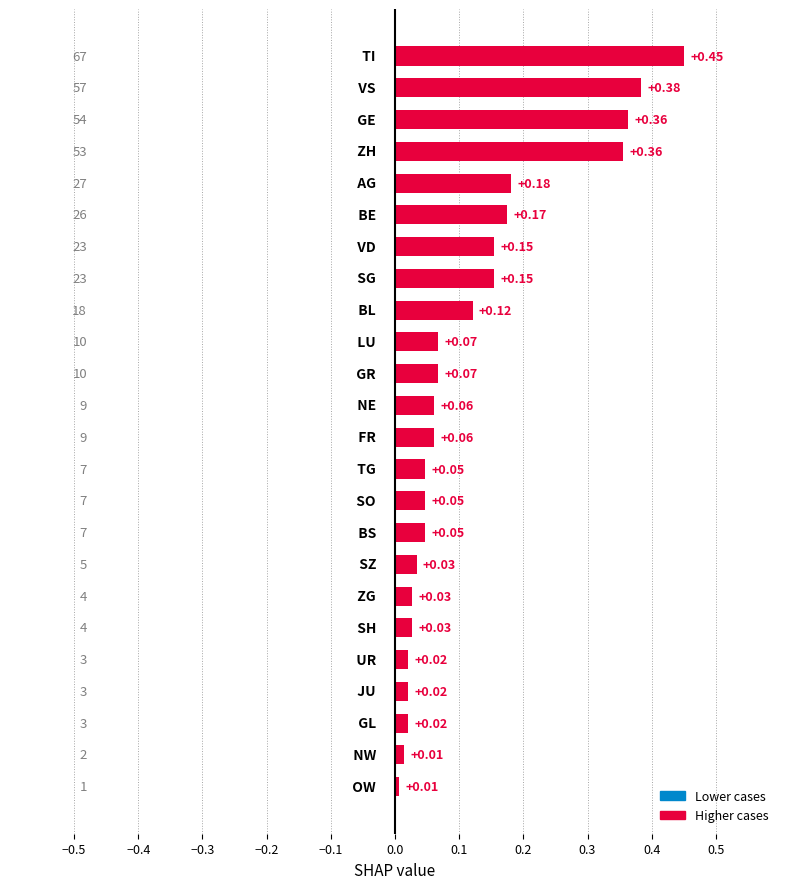

How many categories are shown in the chart?

24